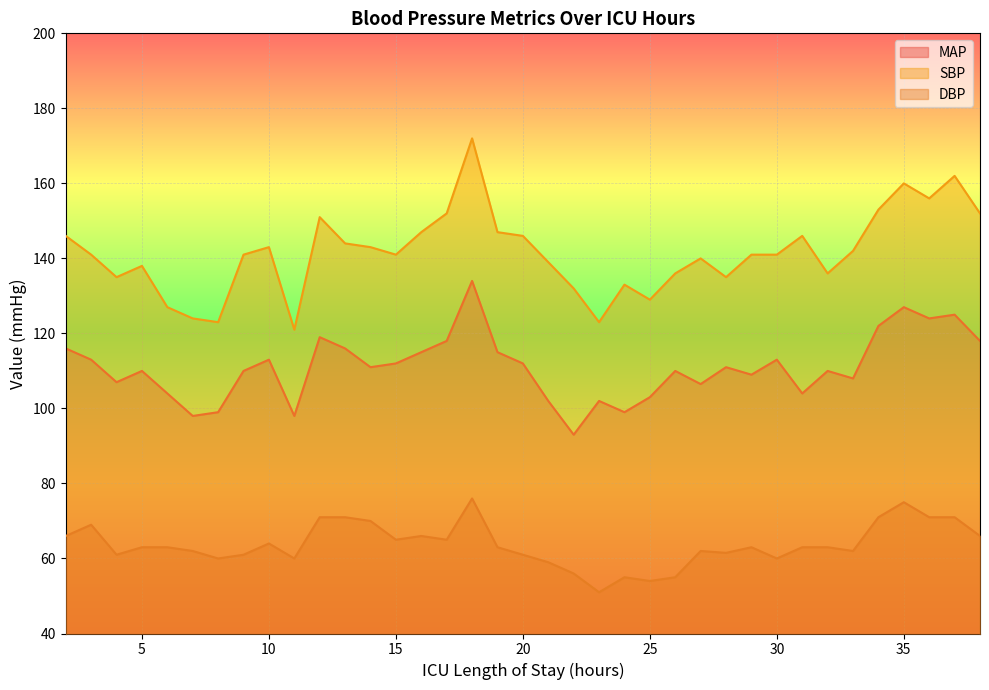

What is the minimum value for MAP?

93.0